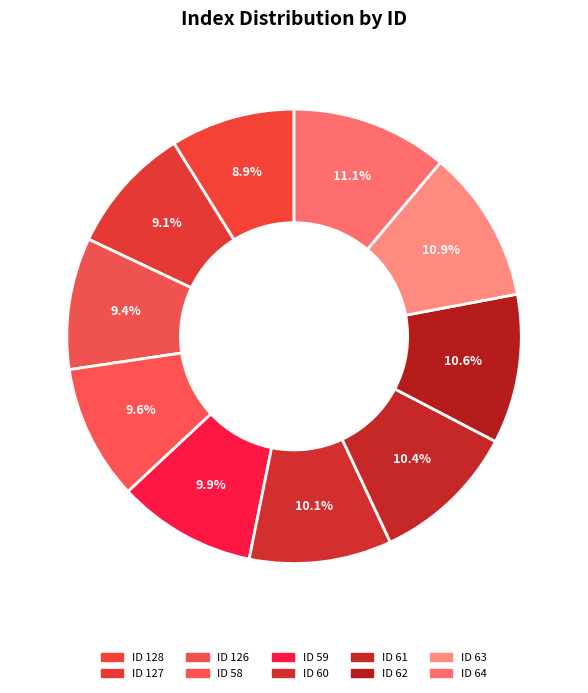

Count the number of slices in the pie.

10